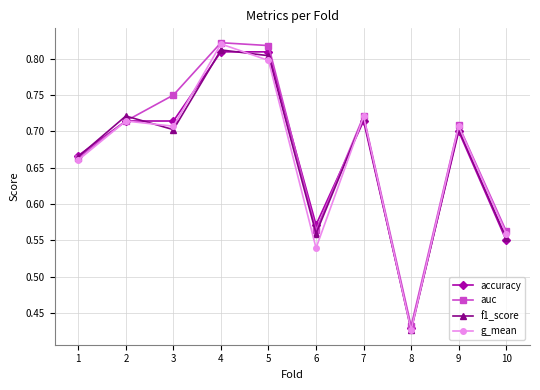

The auc series shows 0.8 at 4. True or false?

True